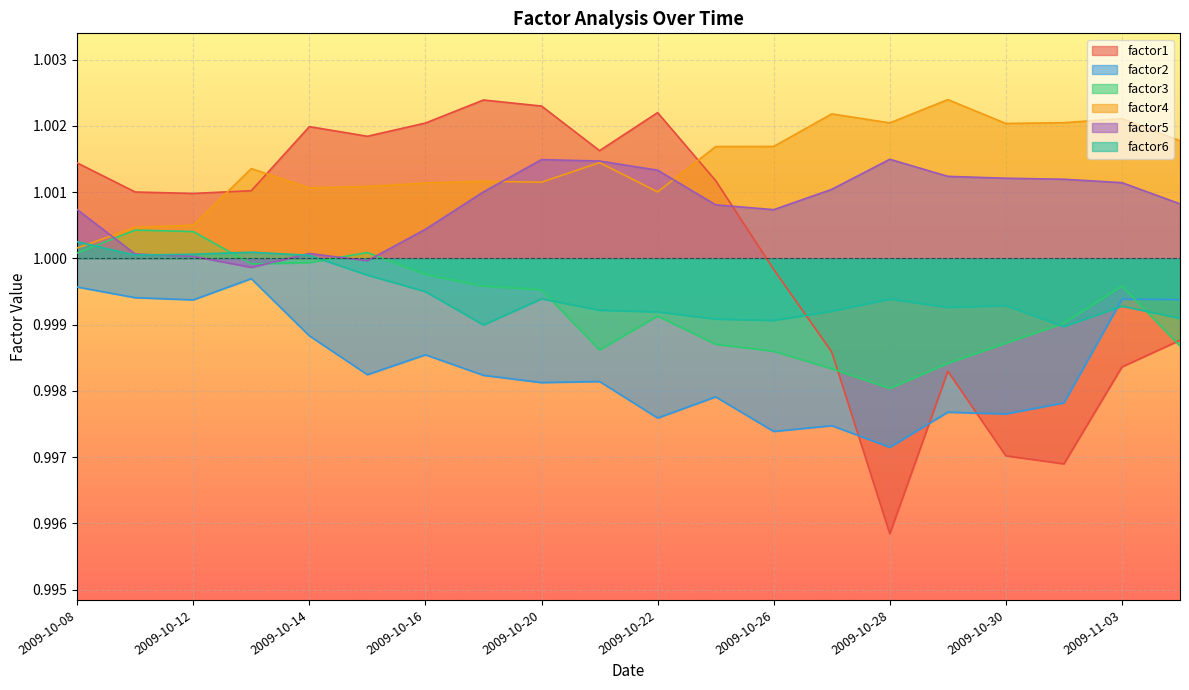

True or false: factor5 has a value of 1.0 at 2009-10-27.

True